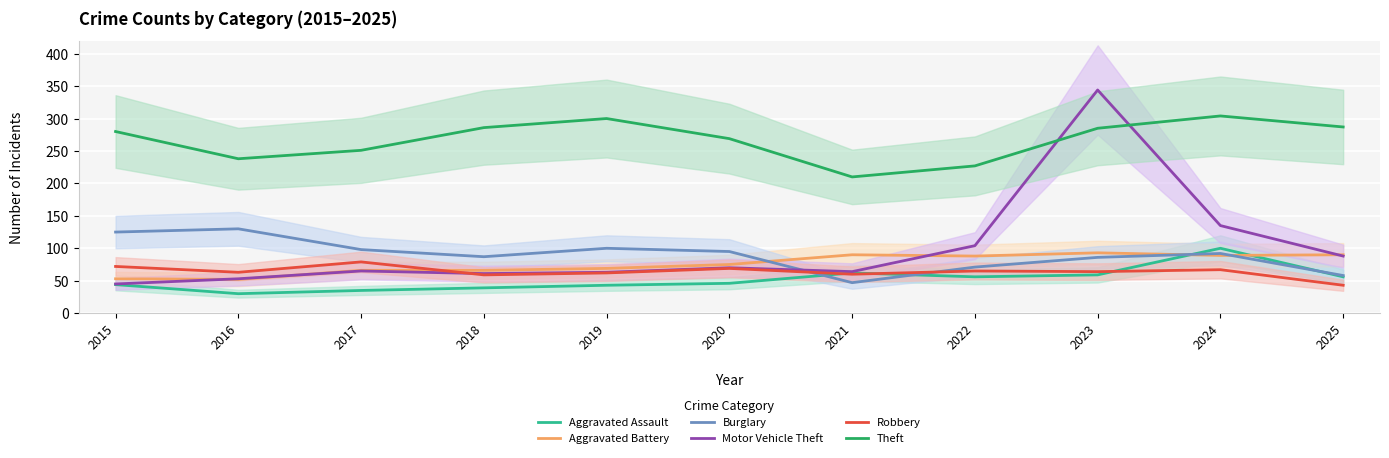

True or false: Theft has more than 0 points higher than both neighbors.

True